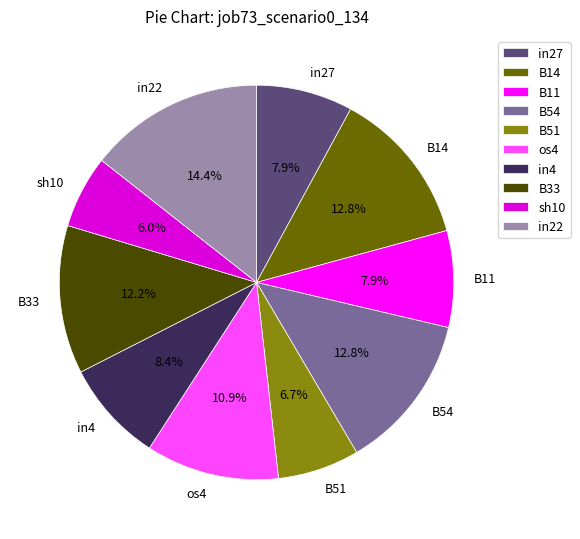

Is there a majority slice in this chart?

No